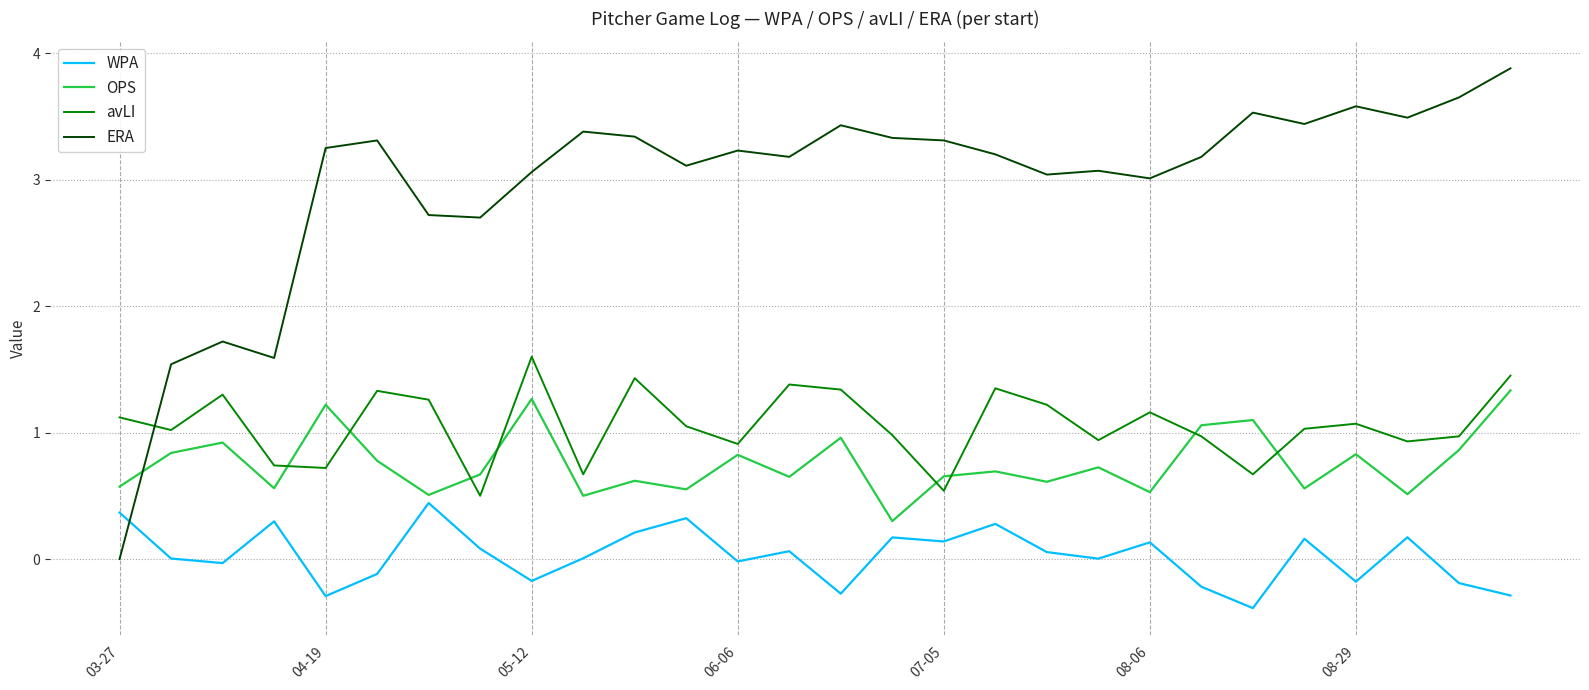

Which series has the widest spread of values?

ERA